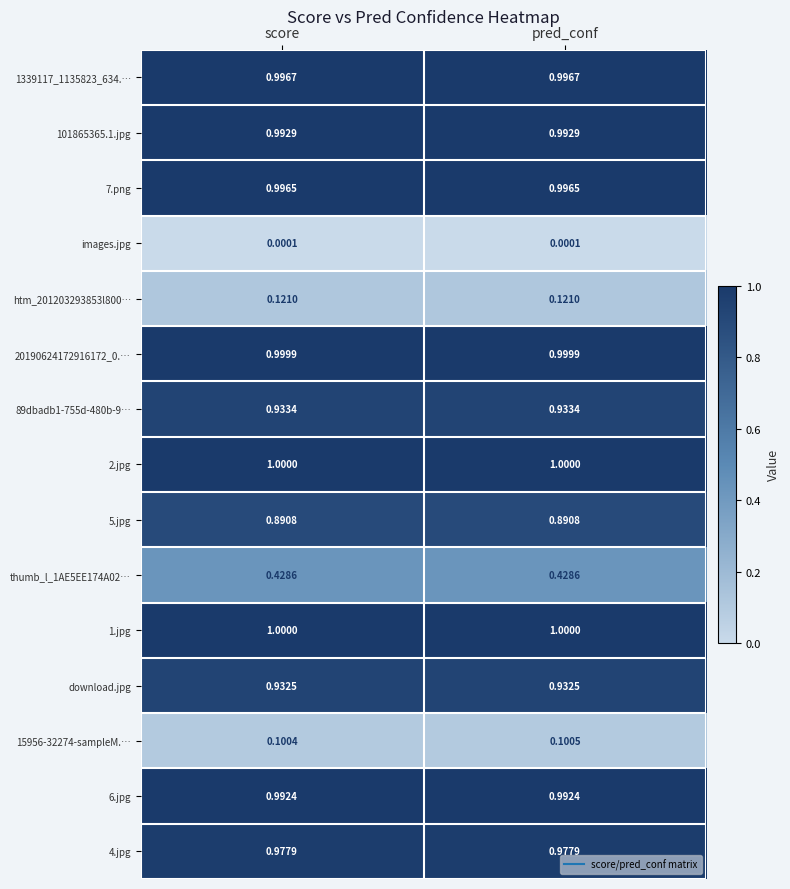

At which category is the sum across all series the highest?

pred_conf